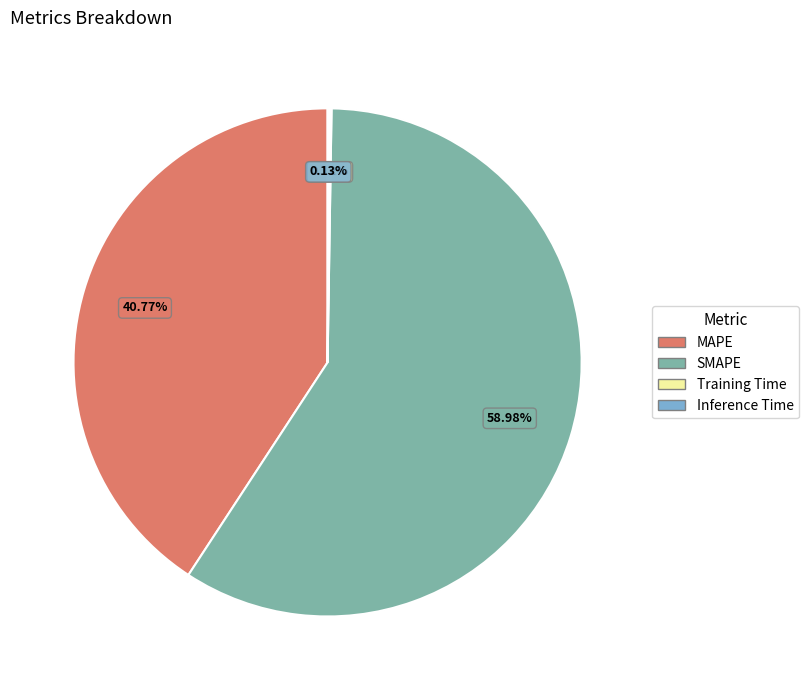

To the nearest percent, what percentage of the pie is SMAPE?

59%